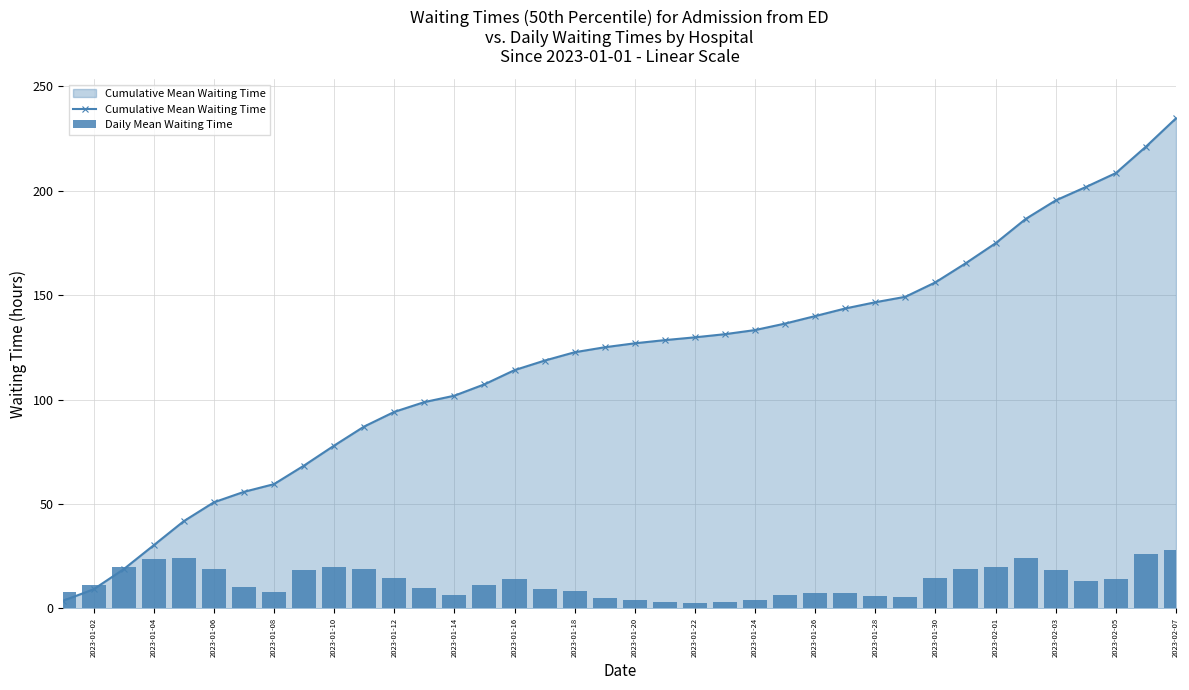

Which category has the highest value in the Cumulative Mean Waiting Time series?

2023-02-07